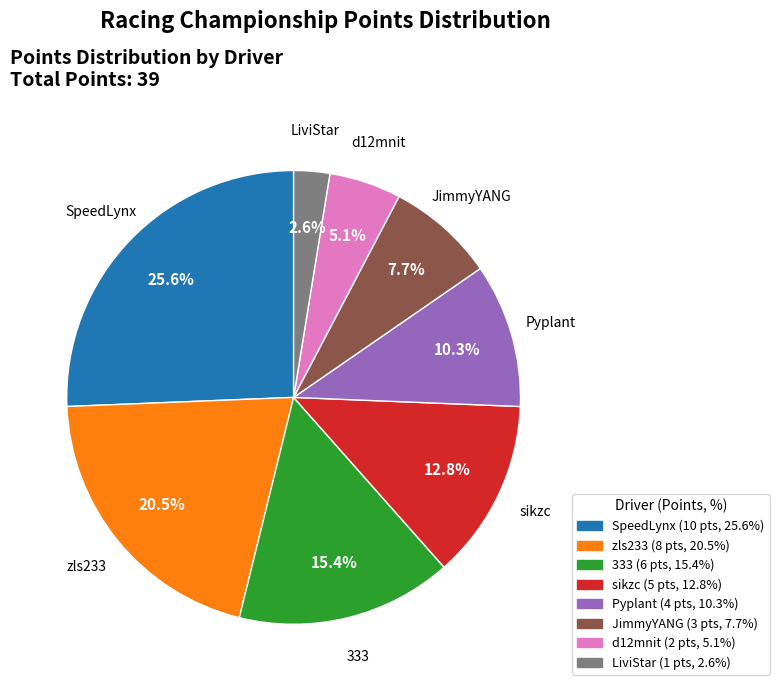

Which slice is the largest?

SpeedLynx